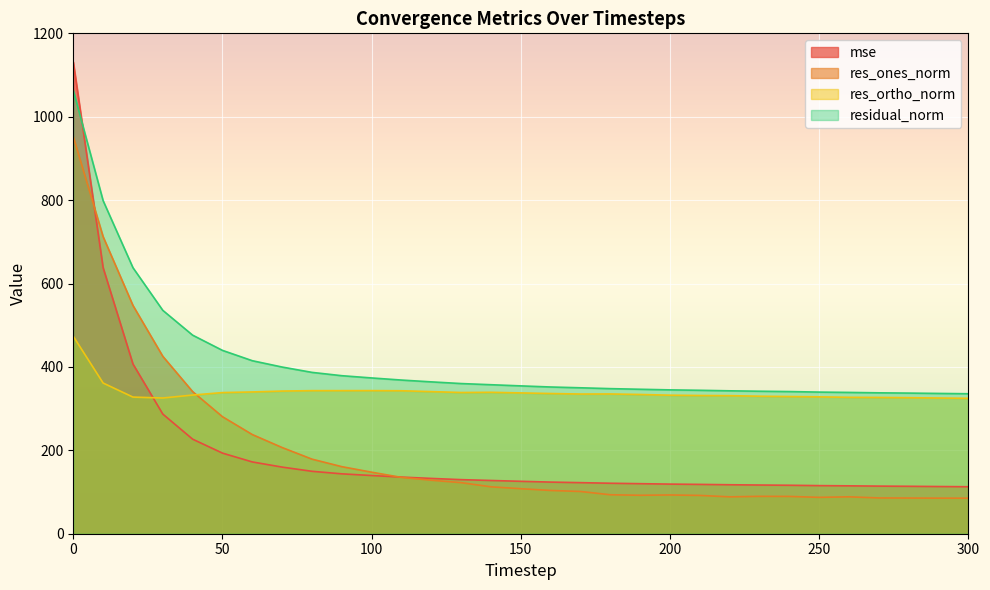

Which series has the widest spread of values?

mse